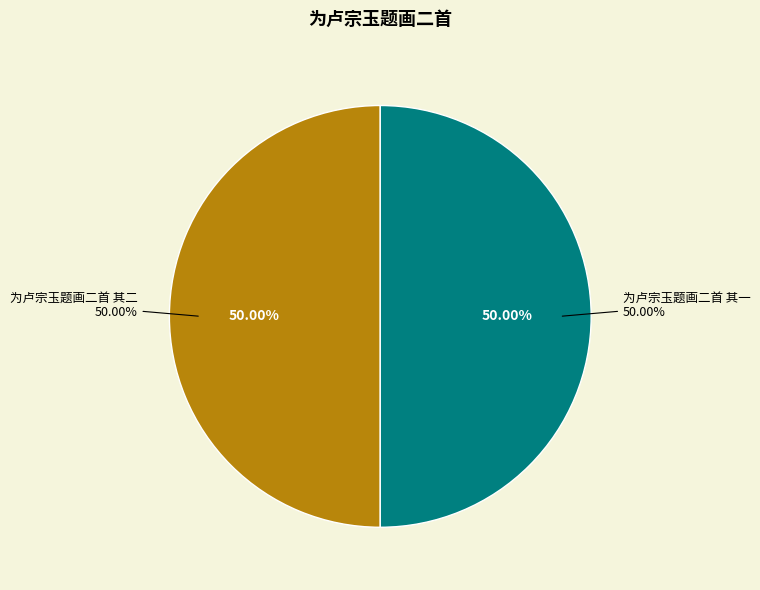

Rank the categories by value from lowest to highest.

为卢宗玉题画二首 其一, 为卢宗玉题画二首 其二